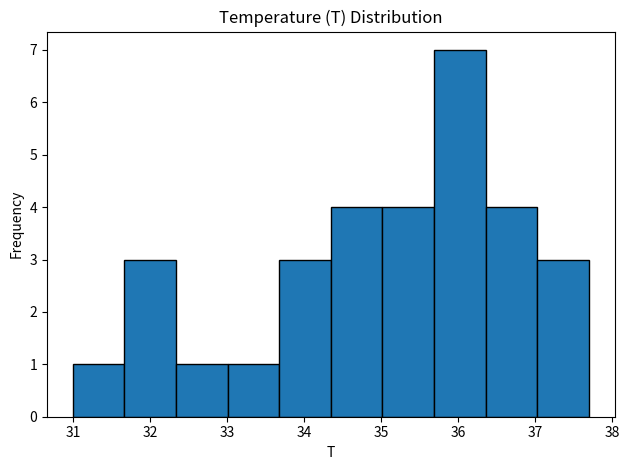

What is the height of the bar covering 31.67 to 32.34 on the x-axis? Neither the bar edges nor the heights are printed on the chart, so give them approximately, as read against the axes.

3